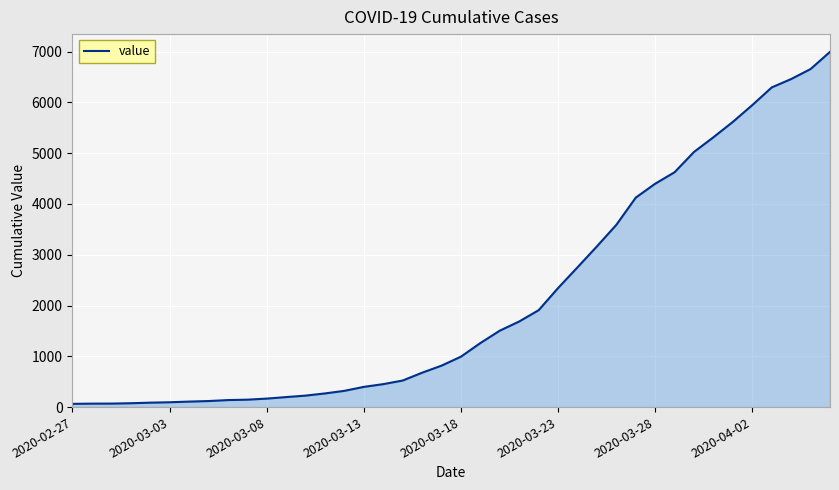

What is the average value?

2142